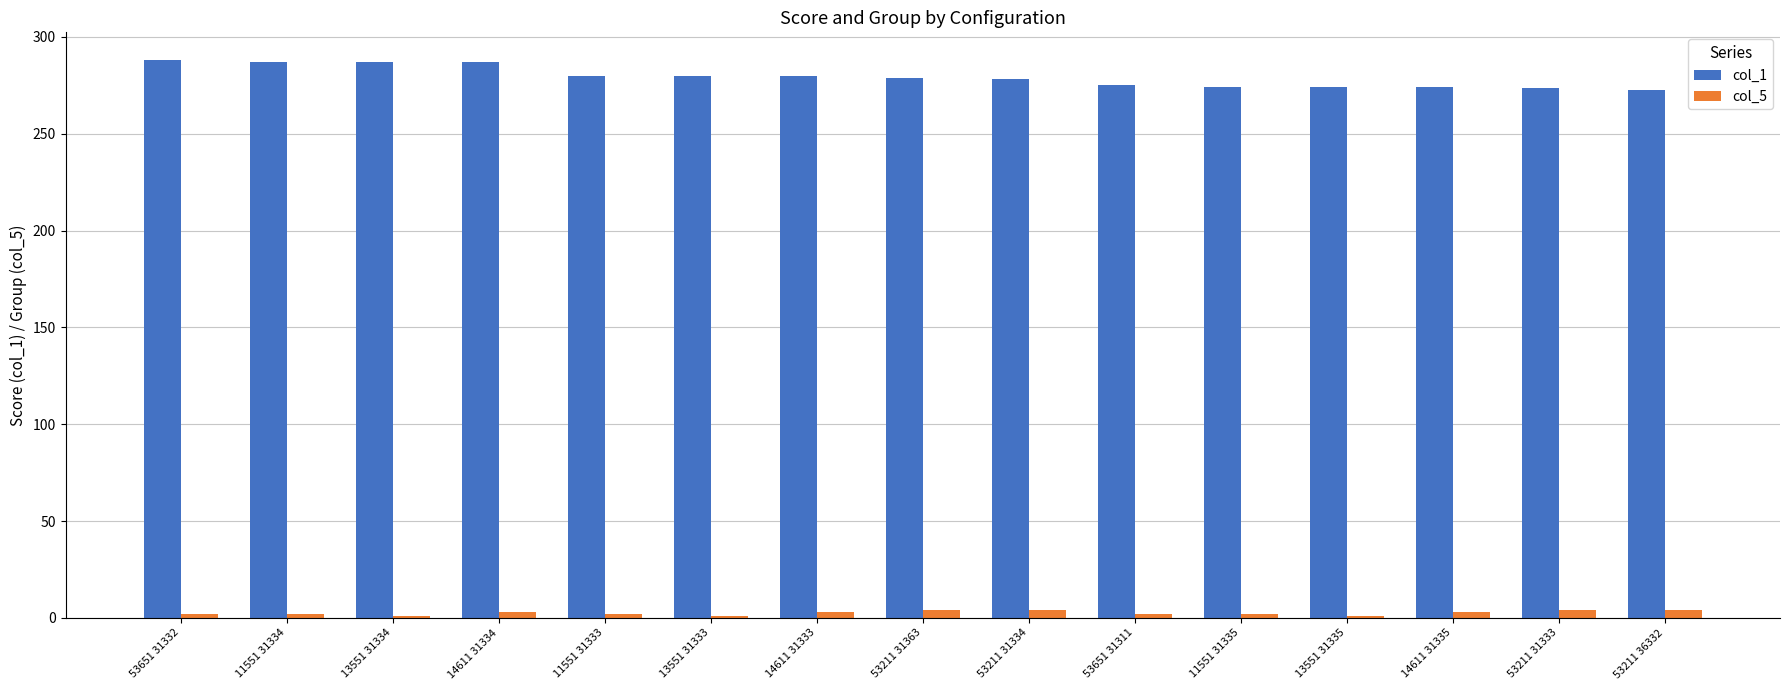

Is the value of col_1 at 53651 31332 greater than the value of col_5 at 53211 36332?

Yes